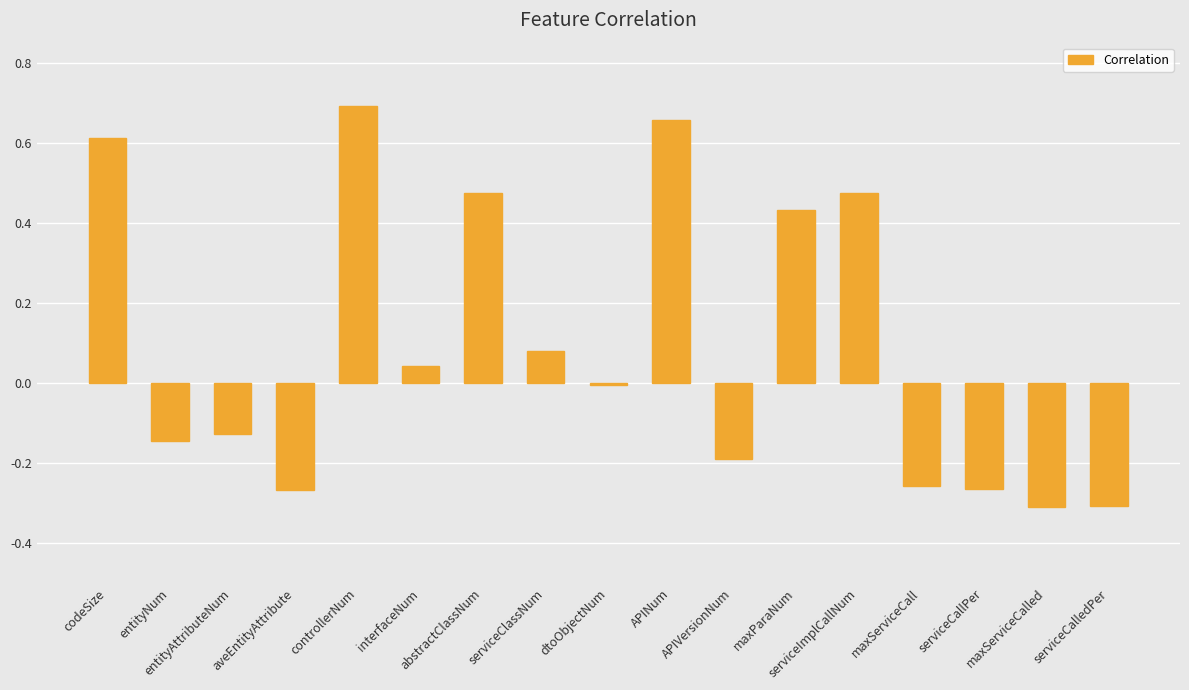

Are the bars grouped side by side (vs. stacked)?

No